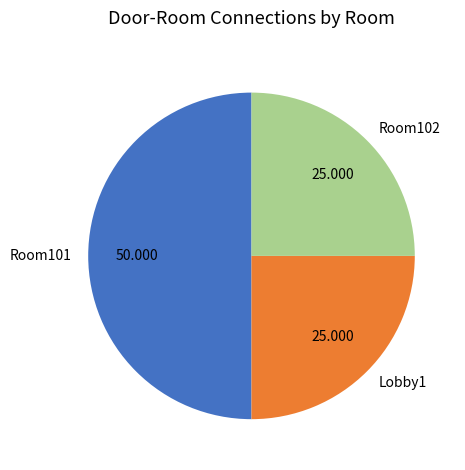

Is Room102 the majority of the pie?

No